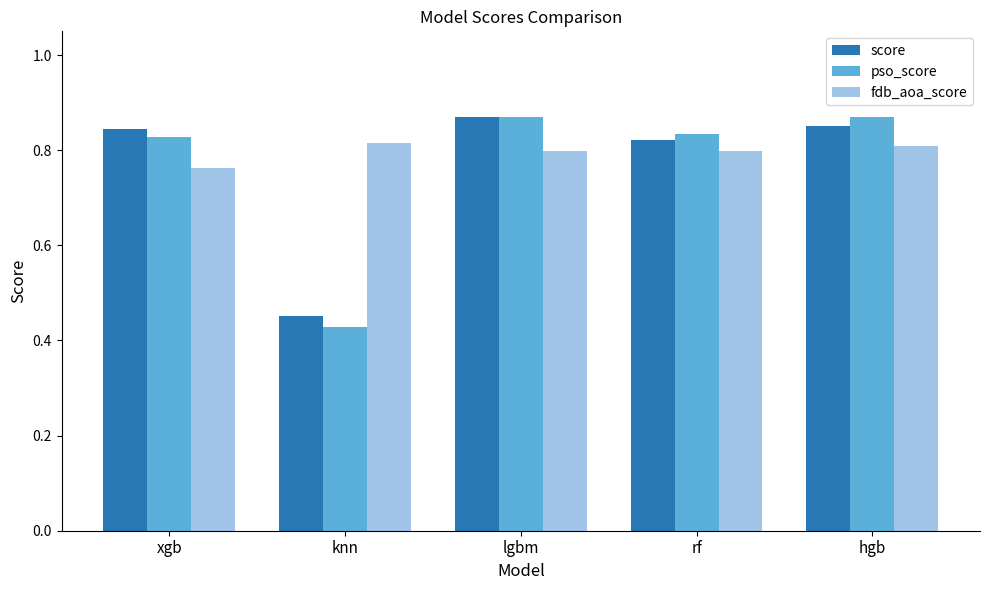

Which series has the widest spread of values?

pso_score